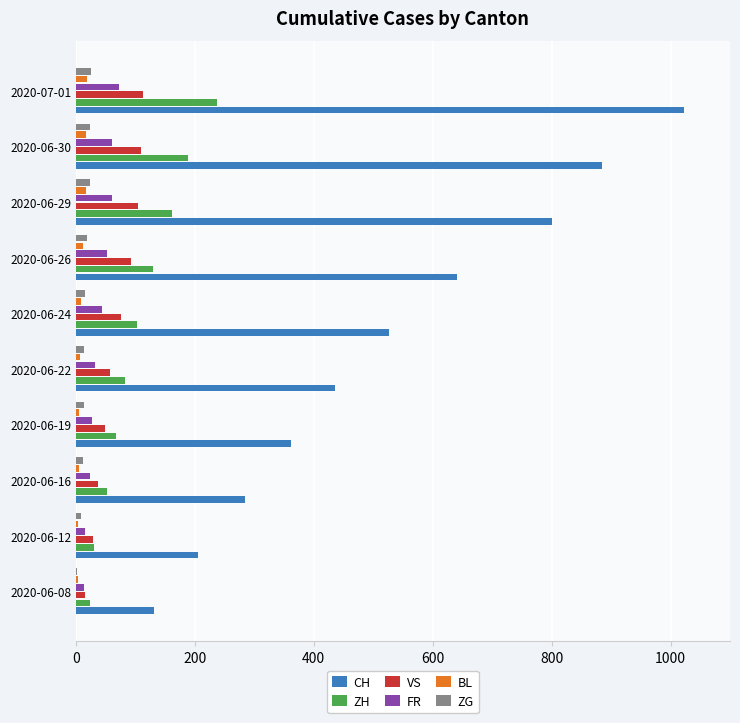

Which series changed the most between 2020-06-22 and 2020-07-01?

CH